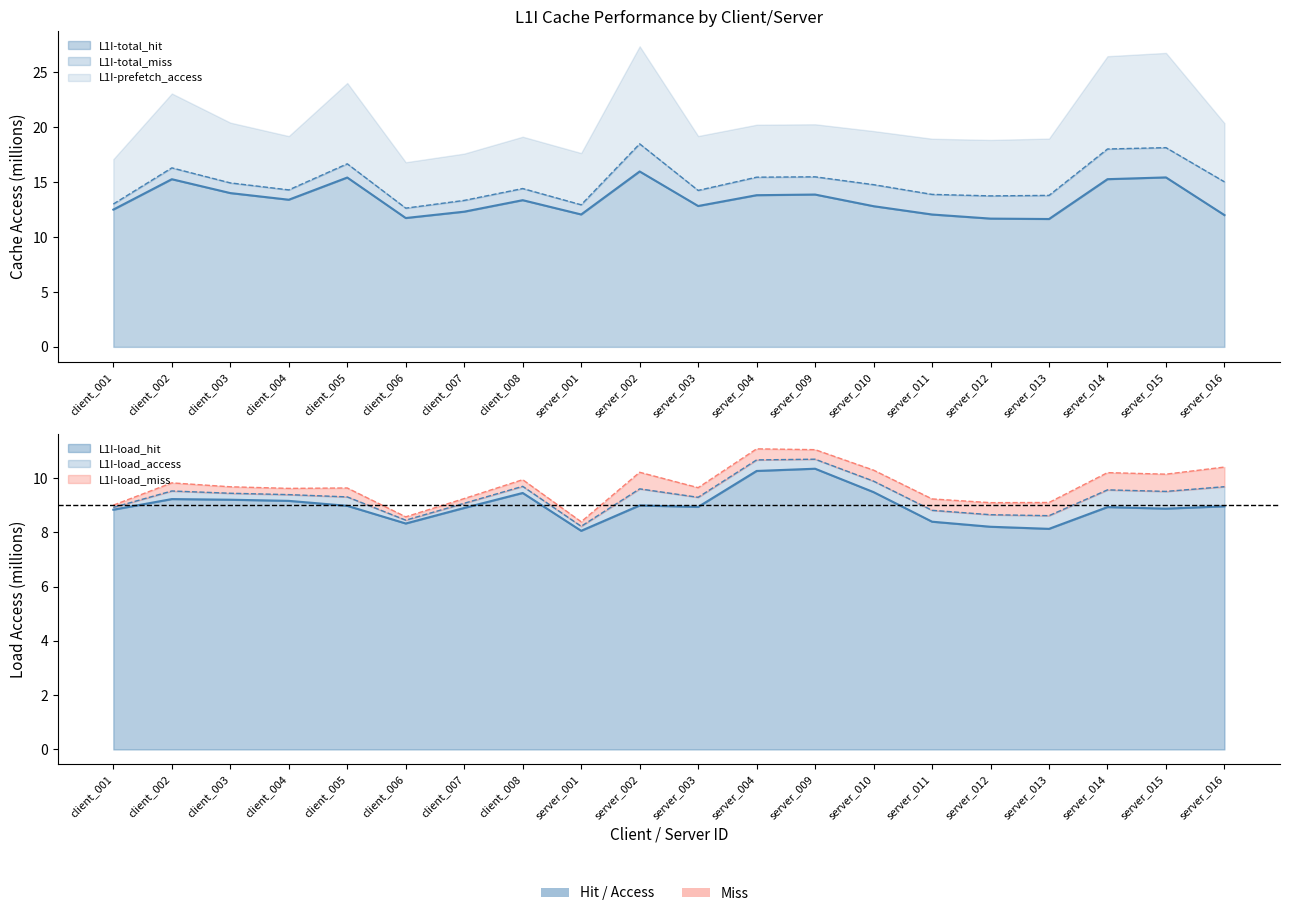

At which category is the sum across all series the highest?

server_009